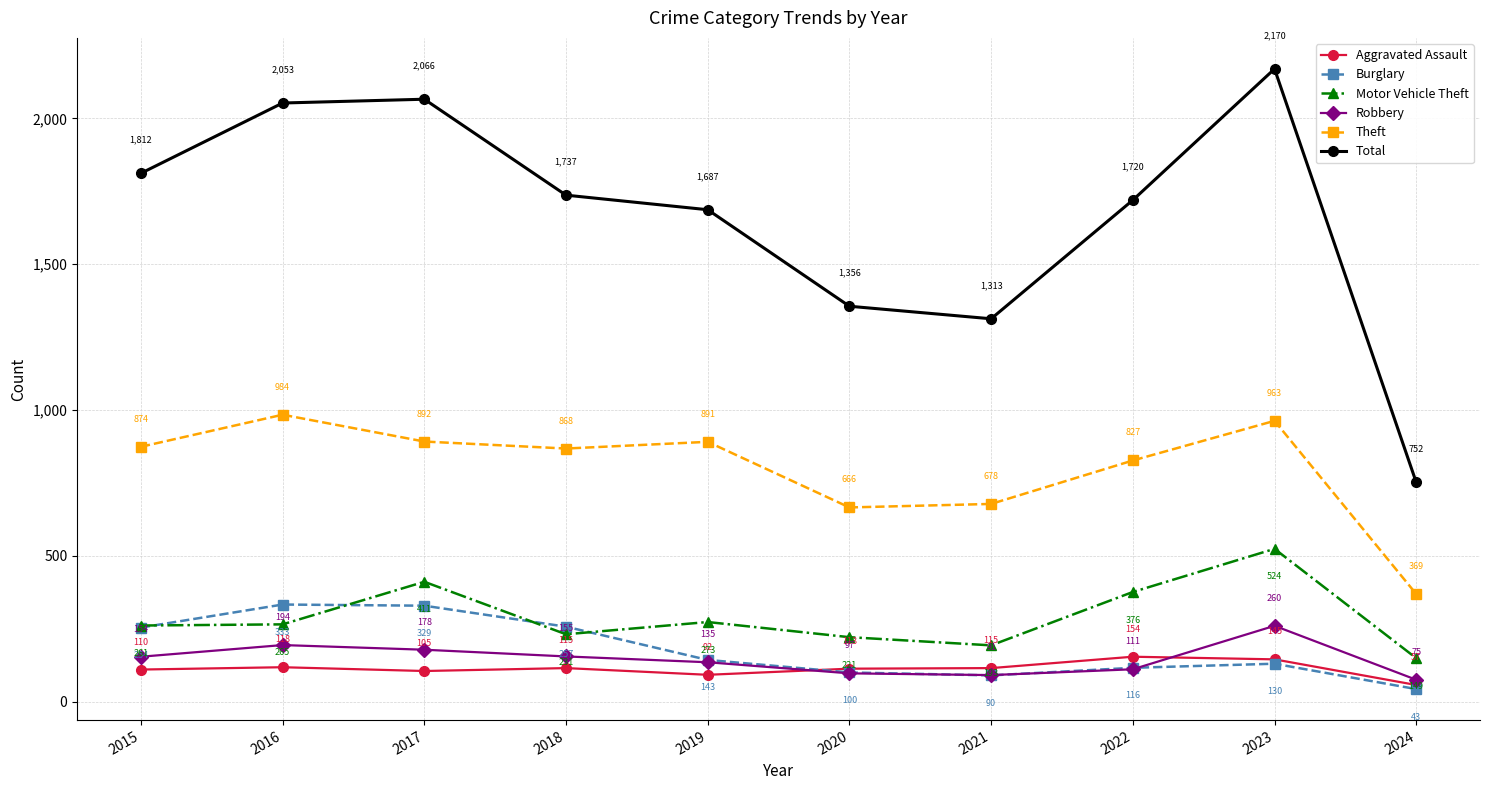

Which category has the highest value across all series?

2023